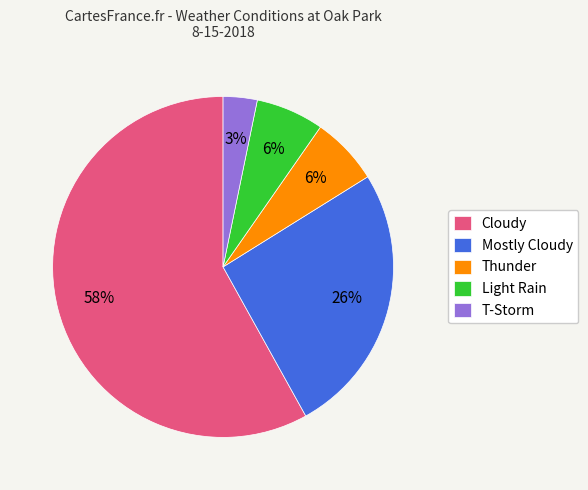

Between Cloudy and Mostly Cloudy, which is larger?

Cloudy